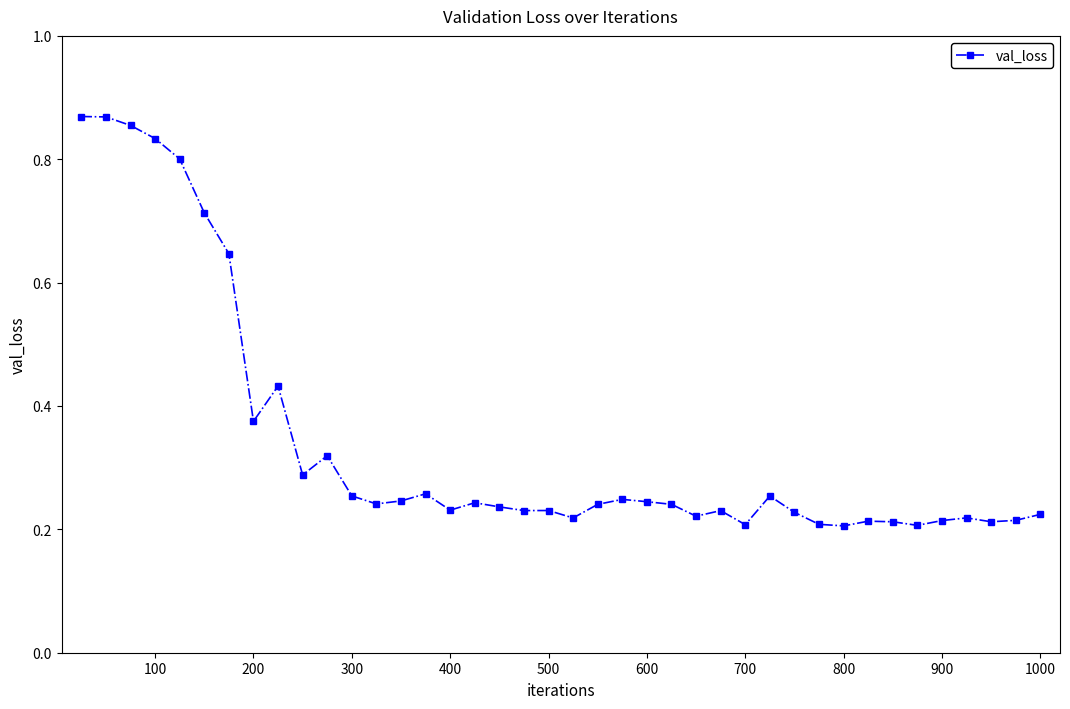

True or false: there are more than 1 points higher than both neighbors.

True